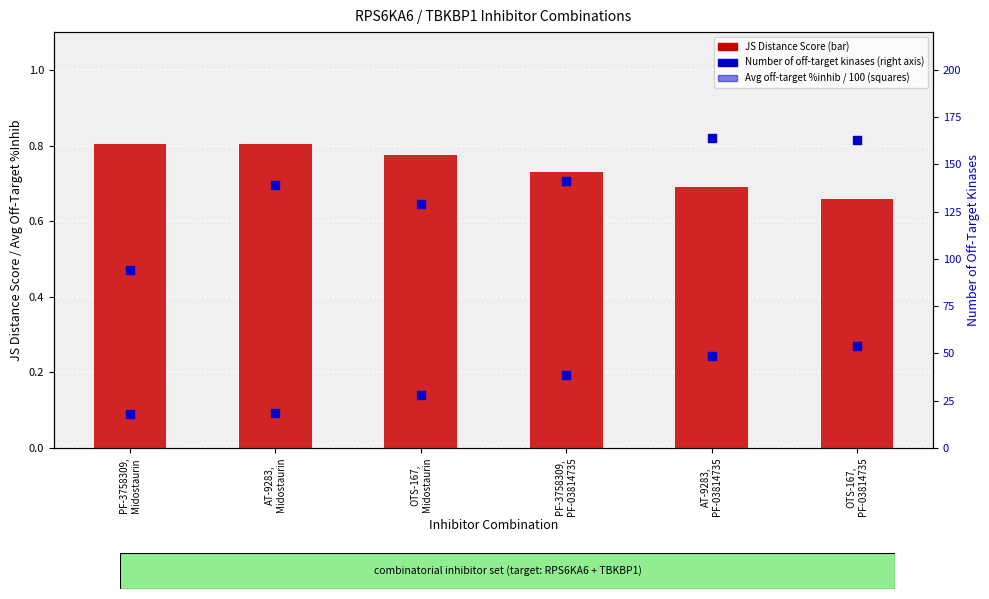

What is the total value across all series at AT-9283,
PF-03814735?

164.9